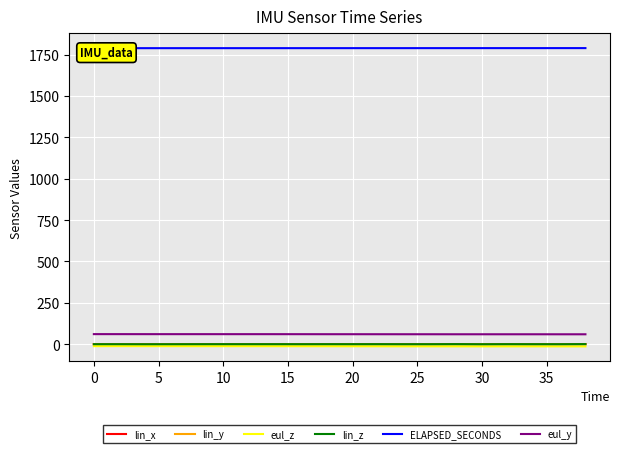

What is the difference between the maximum and minimum values in the lin_y series?

0.8